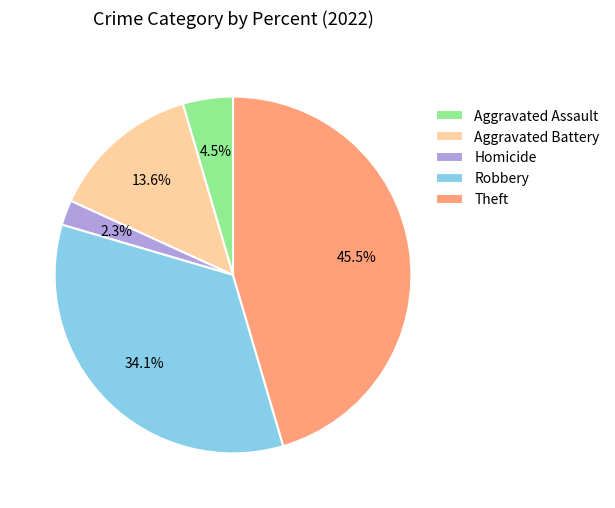

To the nearest percent, what is the average slice percentage?

20%